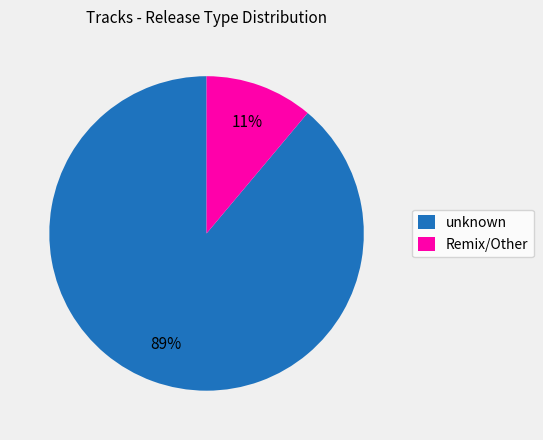

How many slices are in this pie chart?

2